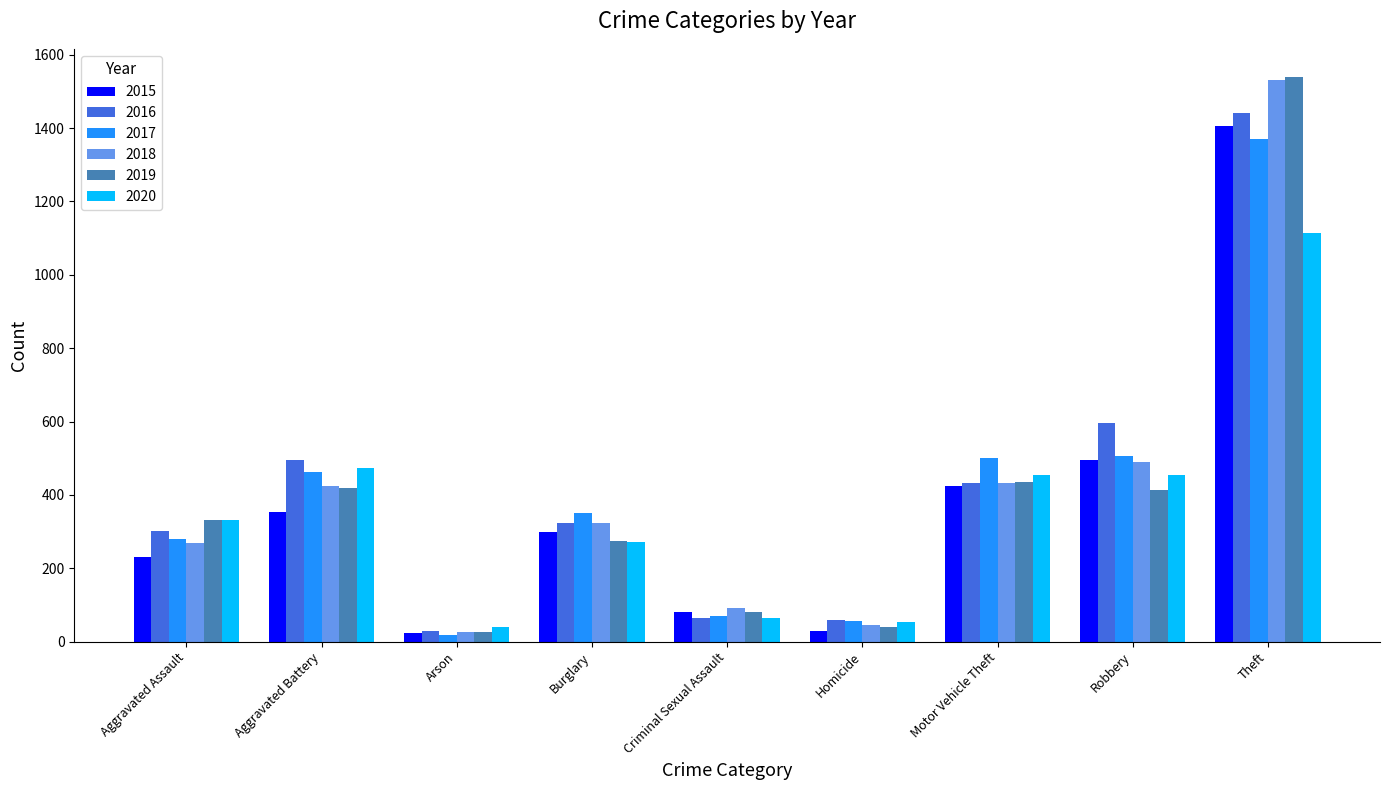

Does the chart contain stacked bars?

No